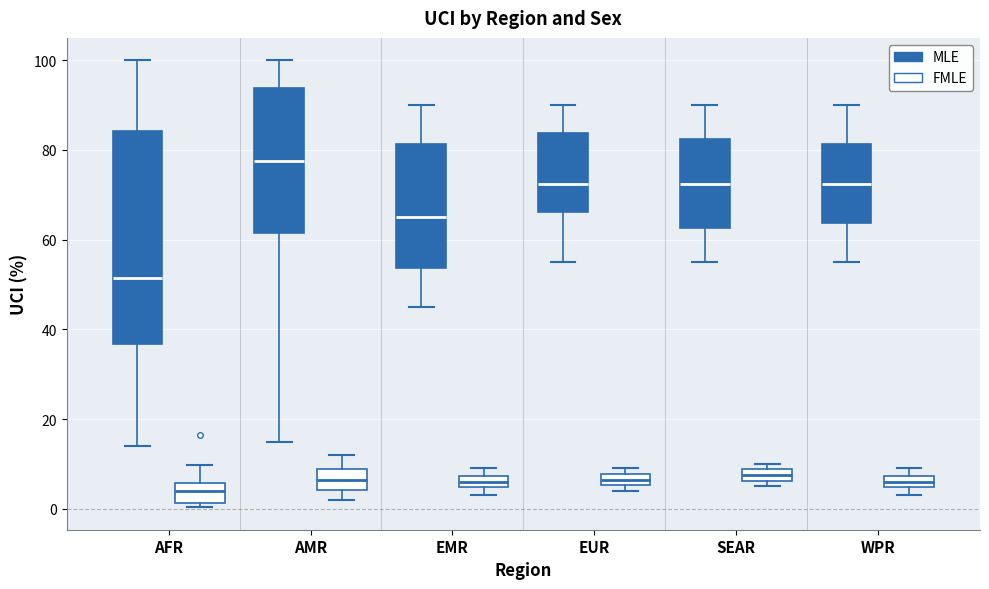

Which box's median line is the highest?

AMR (MLE)